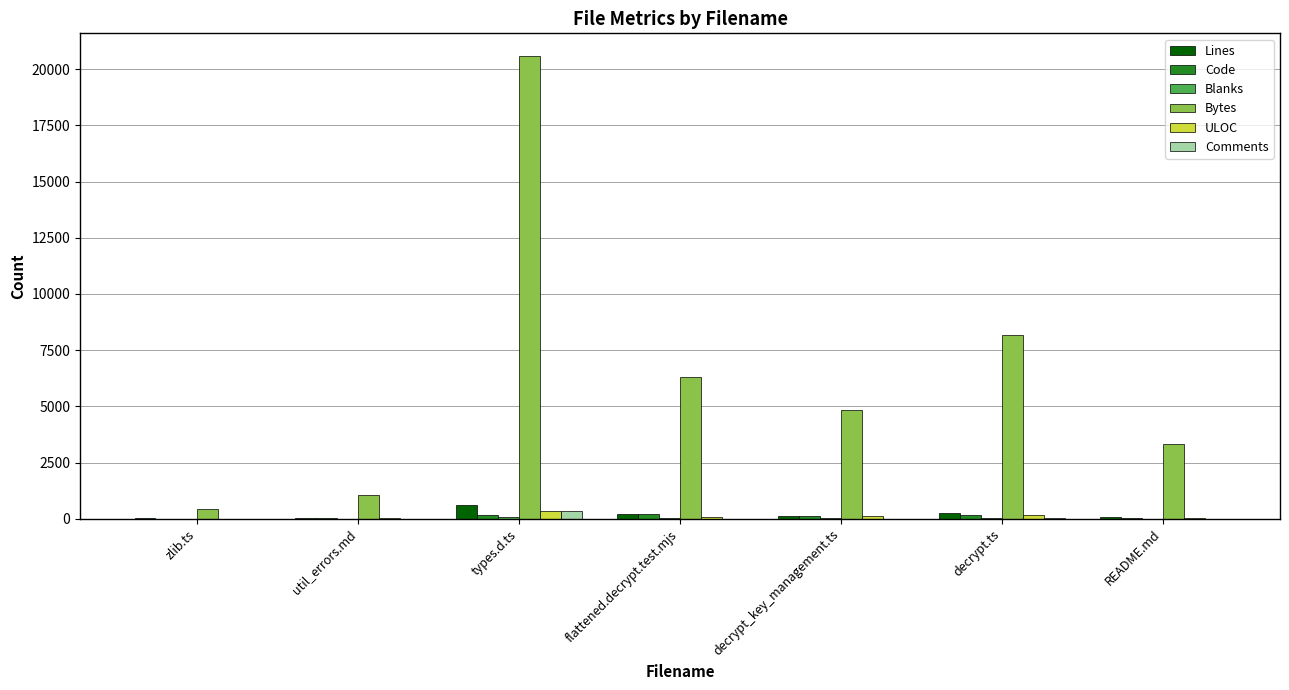

Which series changed the most between zlib.ts and decrypt_key_management.ts?

Bytes